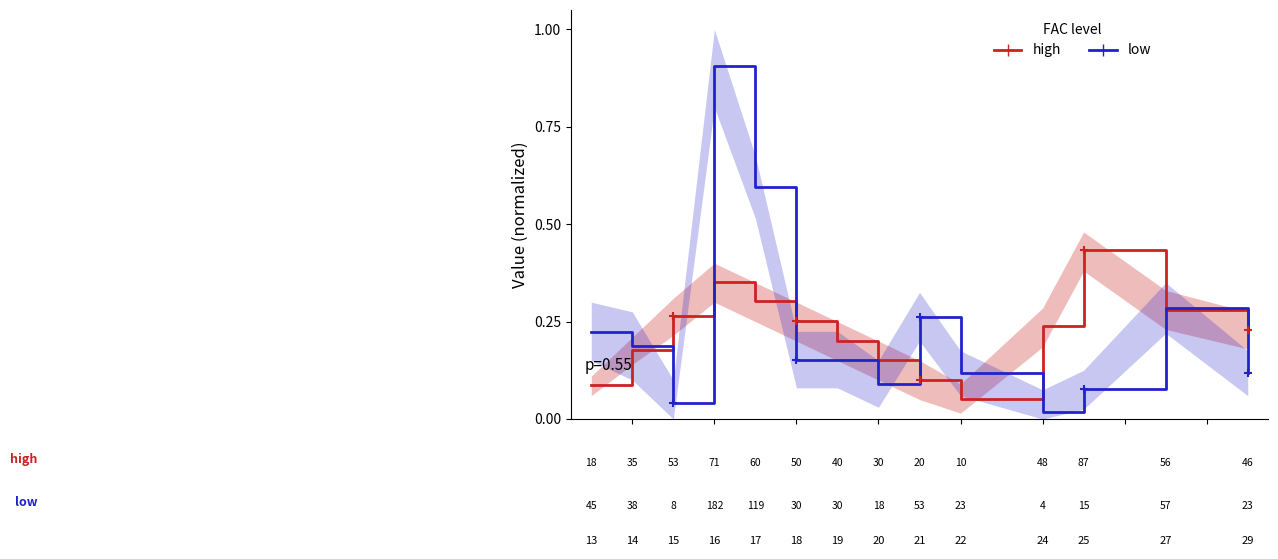

What is the maximum value shown in the chart?

0.9